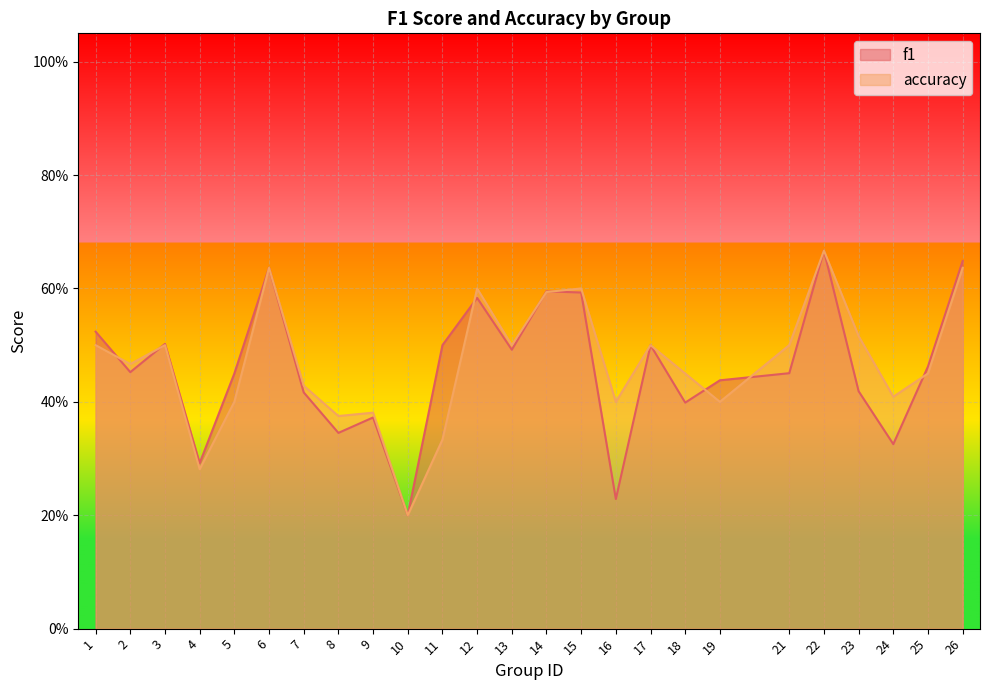

Rank the series by their average value, from highest to lowest.

accuracy, f1